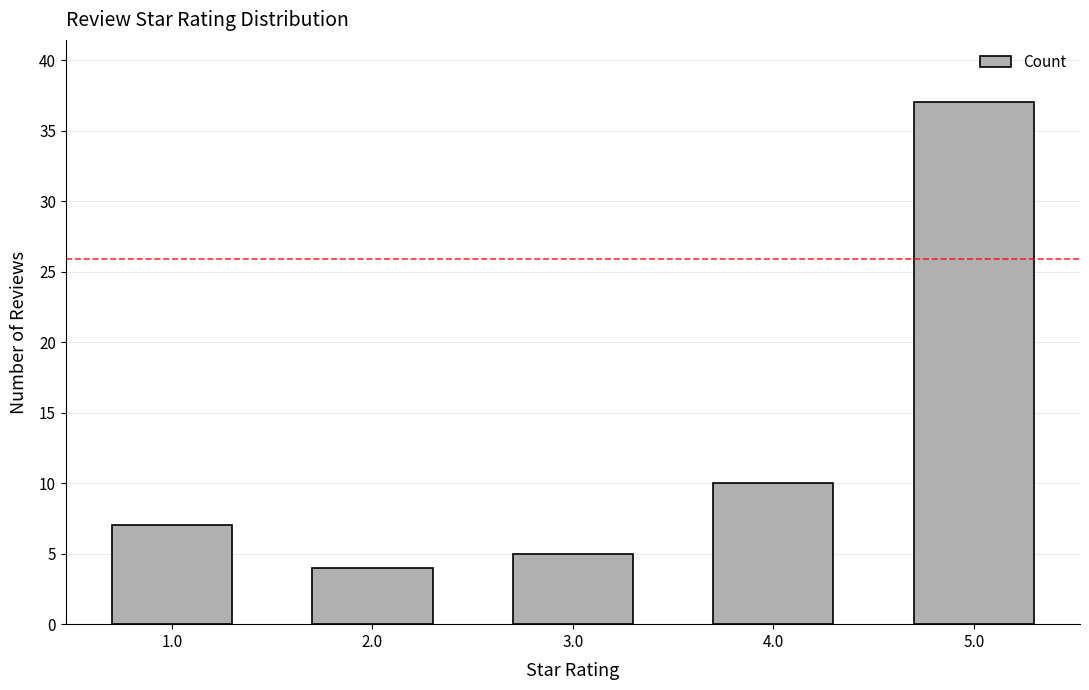

How many distinct data groups are displayed?

1